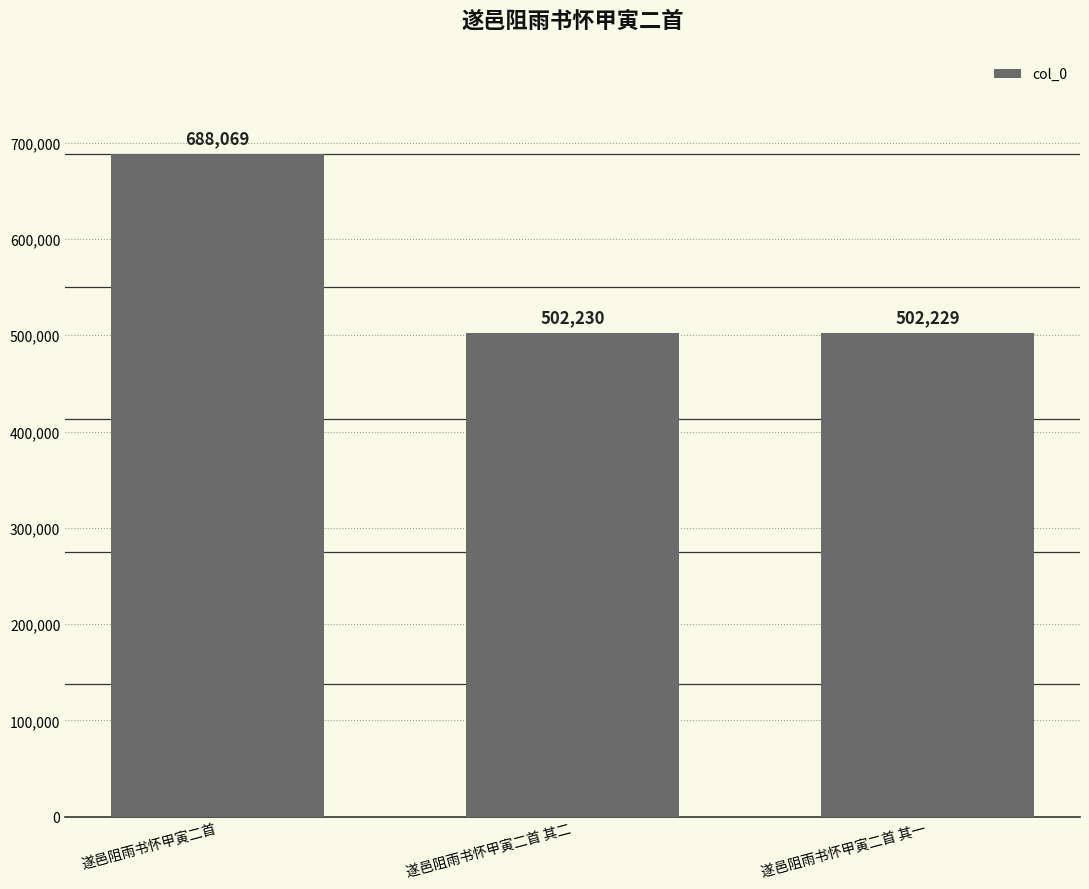

How many values are below 502230?

1